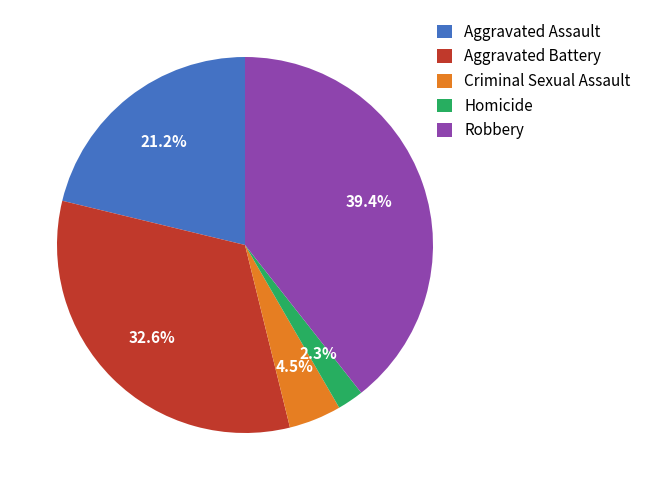

Between Robbery and Homicide, which is larger?

Robbery